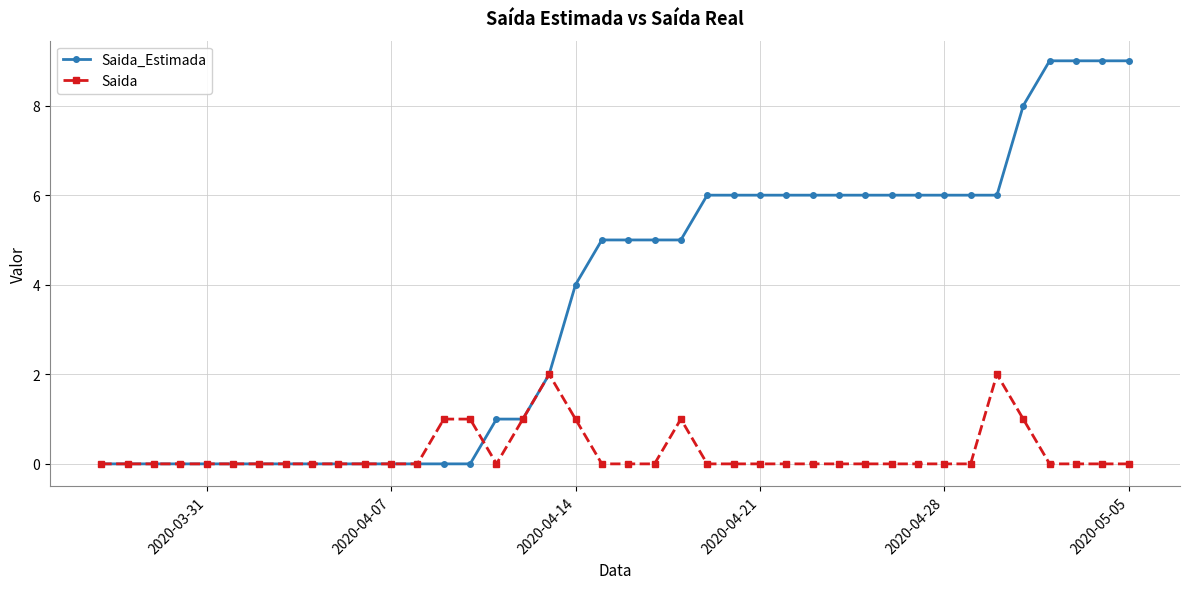

Count the Saida values in the range 0 to 1.

38